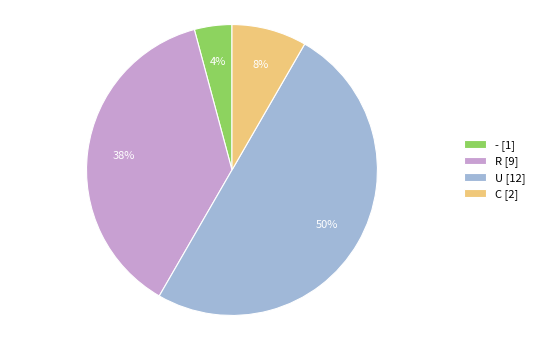

Which has a higher value, R [9] or - [1]?

R [9]